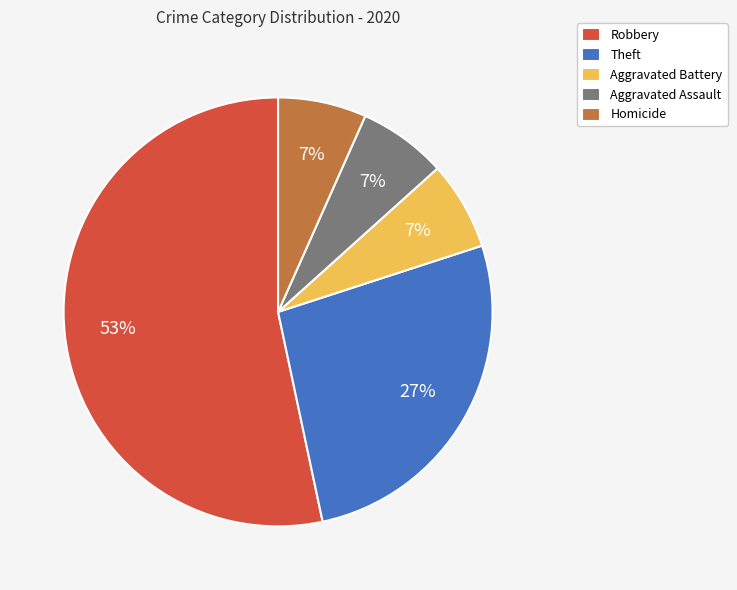

The Homicide slice represents 1% of the pie. True or false?

False